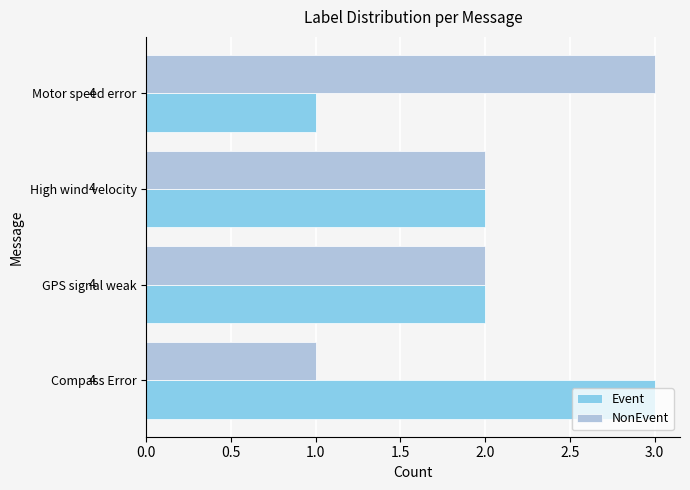

What is the maximum value for Event?

3